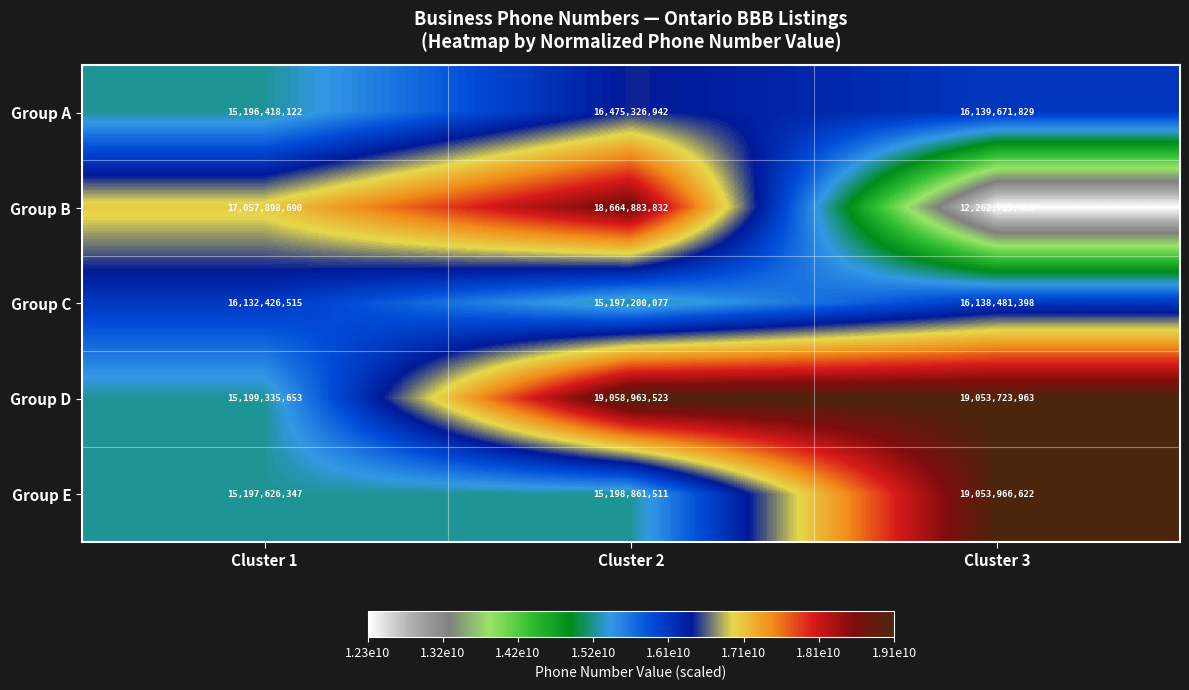

Is it true that Group B equals 17131425515 at Cluster 3?

False